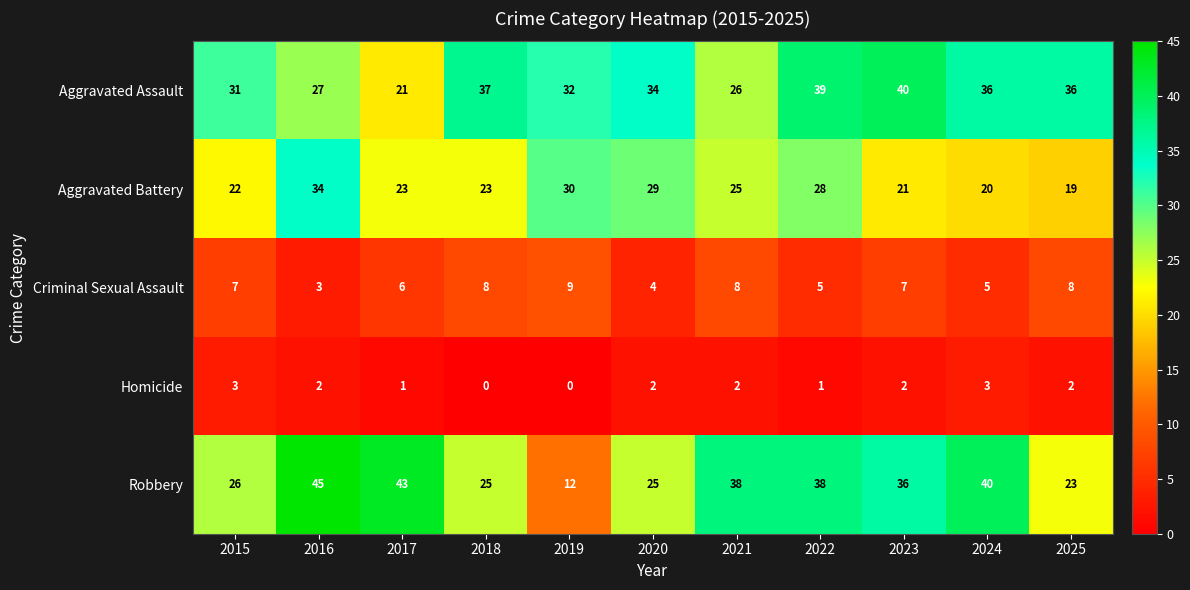

What is the difference between the maximum and minimum values in the Aggravated Battery series?

15